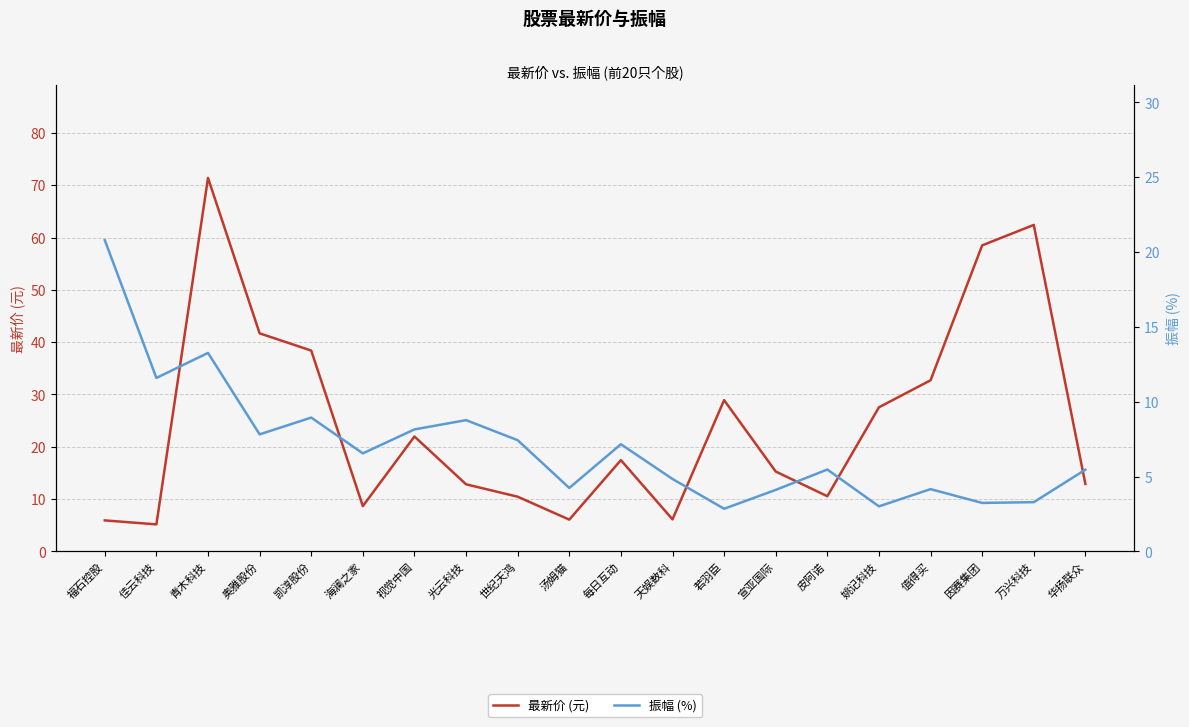

What is the sum of the 振幅 (%) values at 若羽臣 and 华扬联众?

8.3